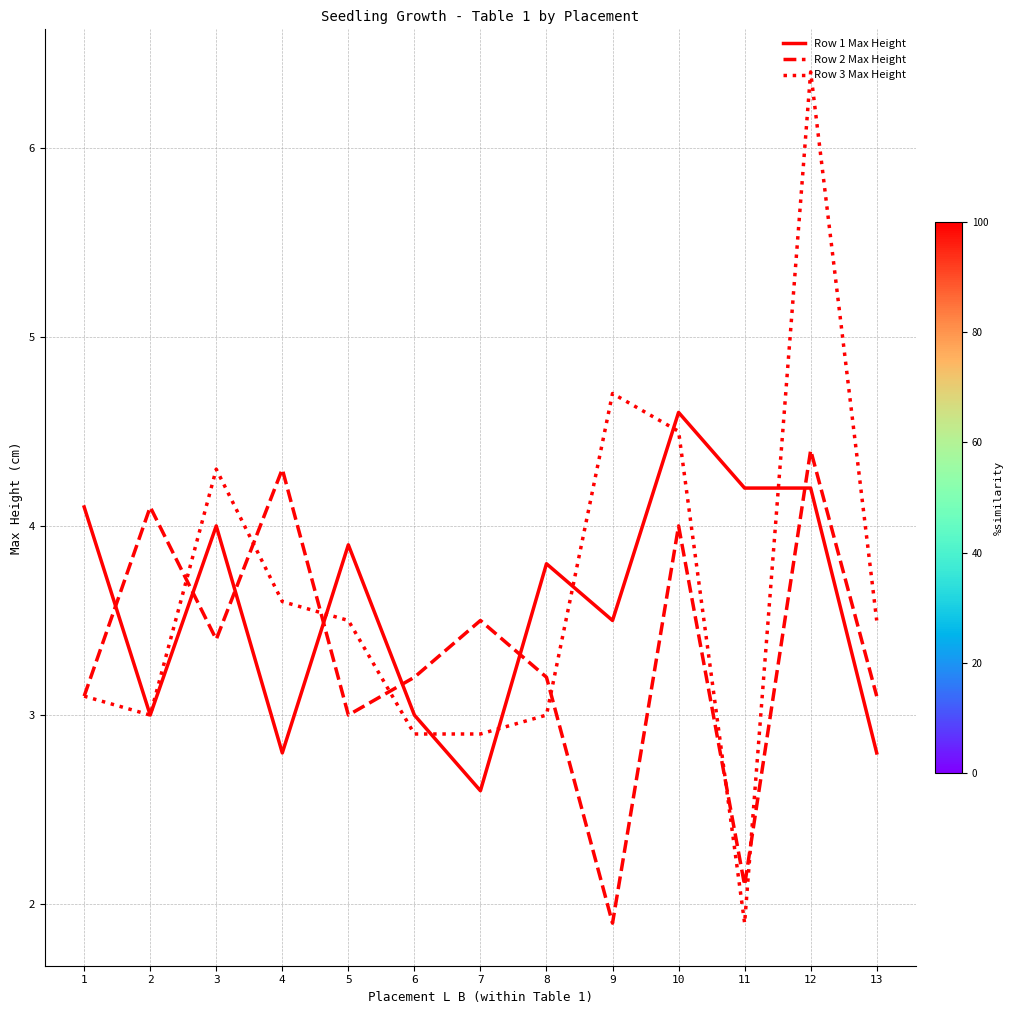

What is the minimum value shown in the chart?

1.9